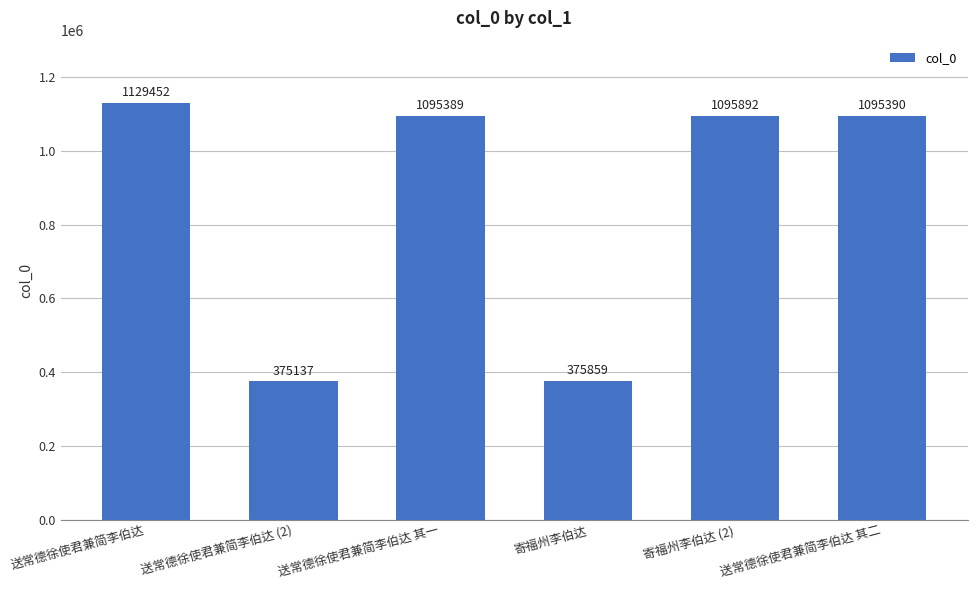

What is the value of the 1st bar from the left?

1129452